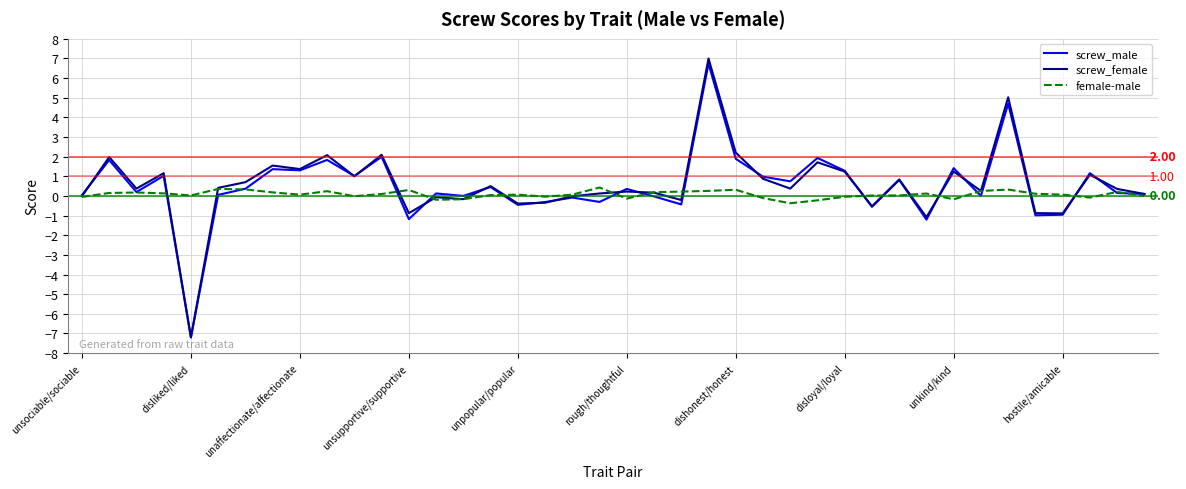

What is the lowest value of the female-male series?

-0.4